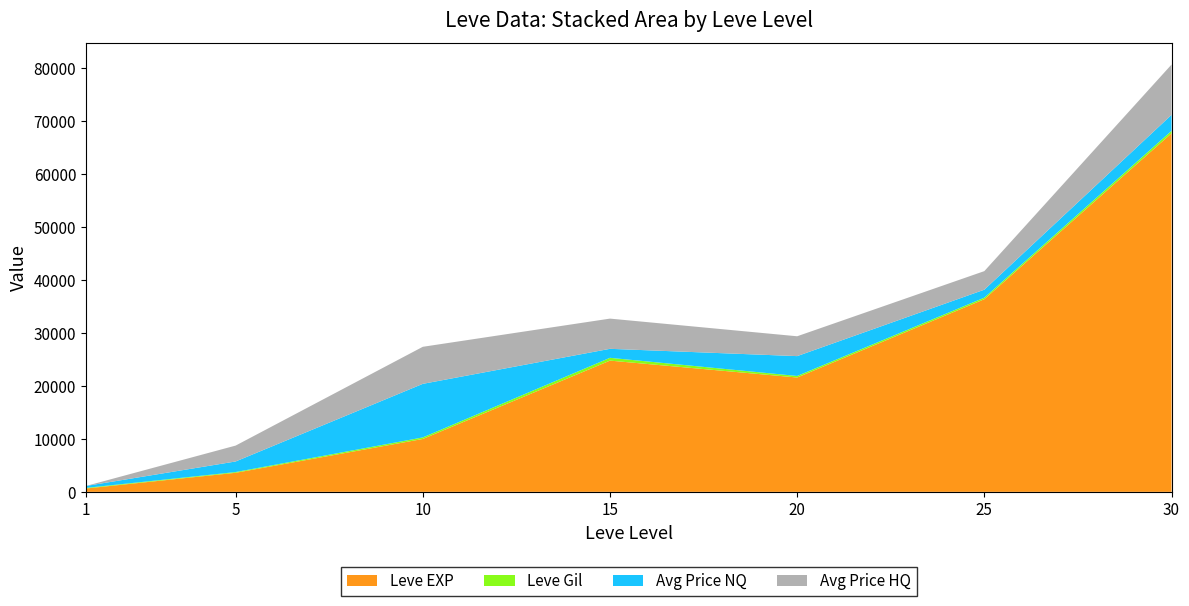

What is the highest value of the Leve EXP series?

67730